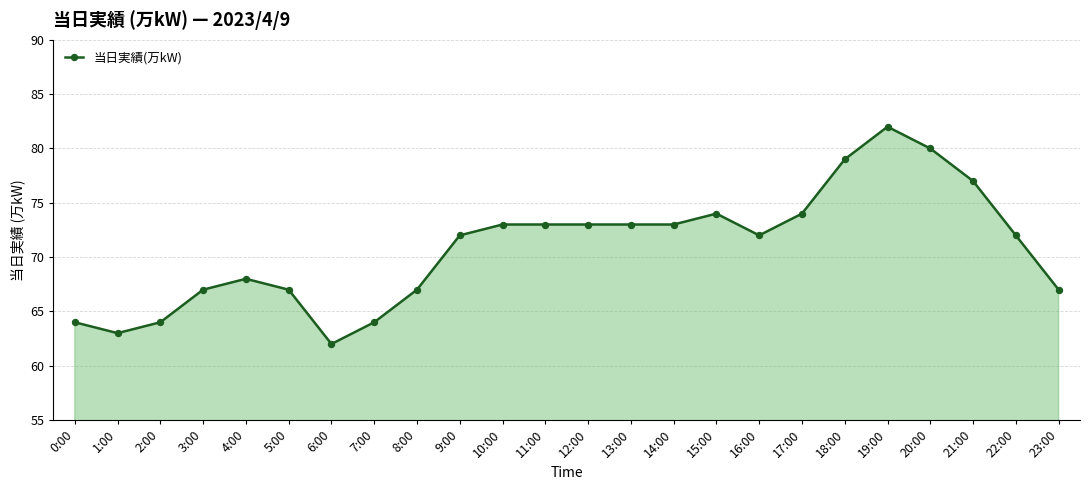

What is the smallest value displayed?

62